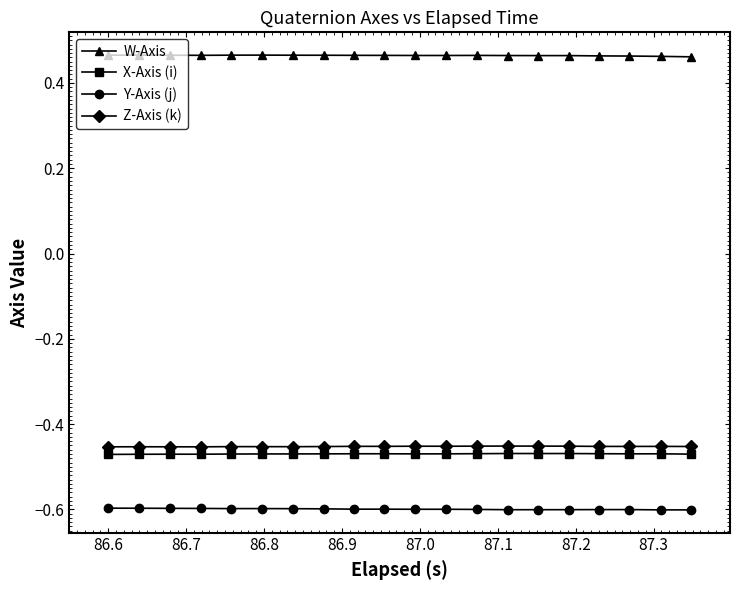

Which series has the largest total across all categories?

W-Axis